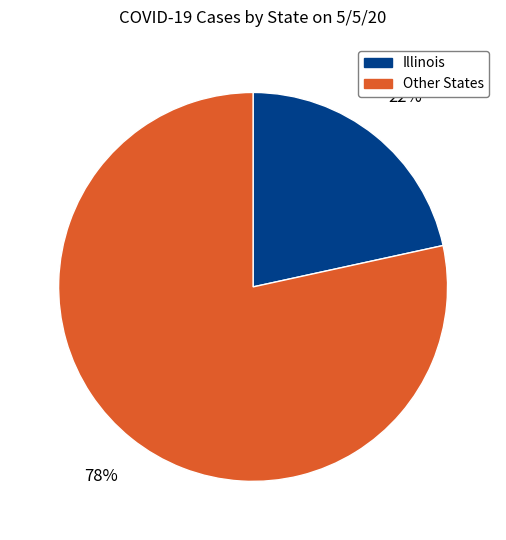

How many segments does this pie chart have?

2